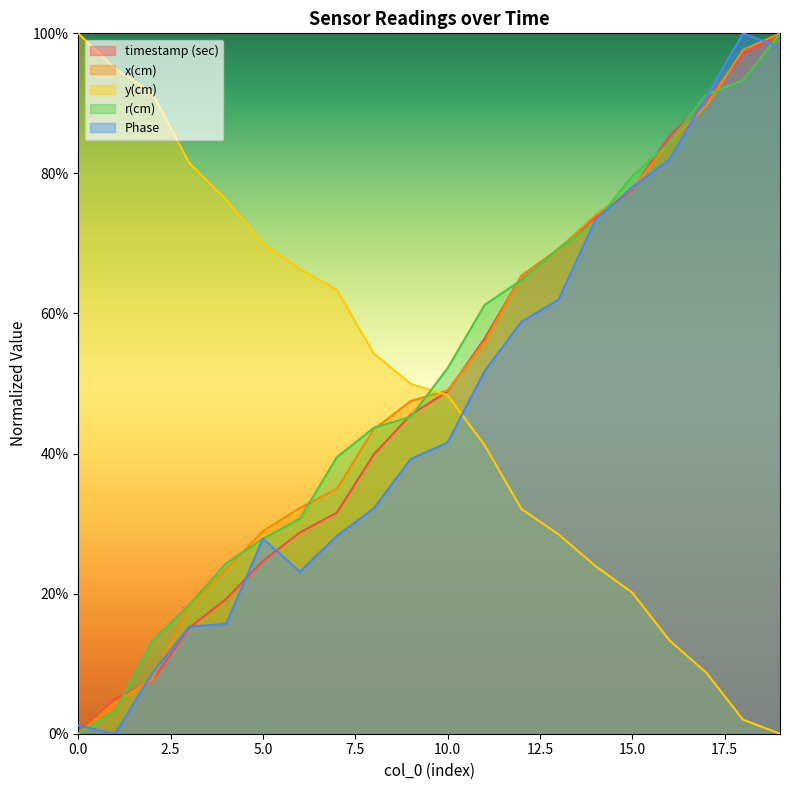

Is the value of Phase at 3 greater than the value of timestamp (sec) at 9?

No